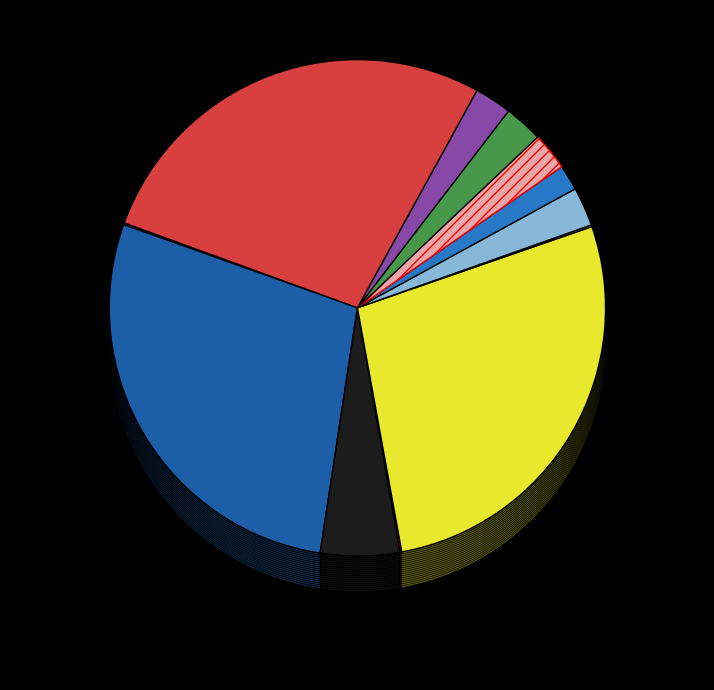

How many segments does this pie chart have?

12